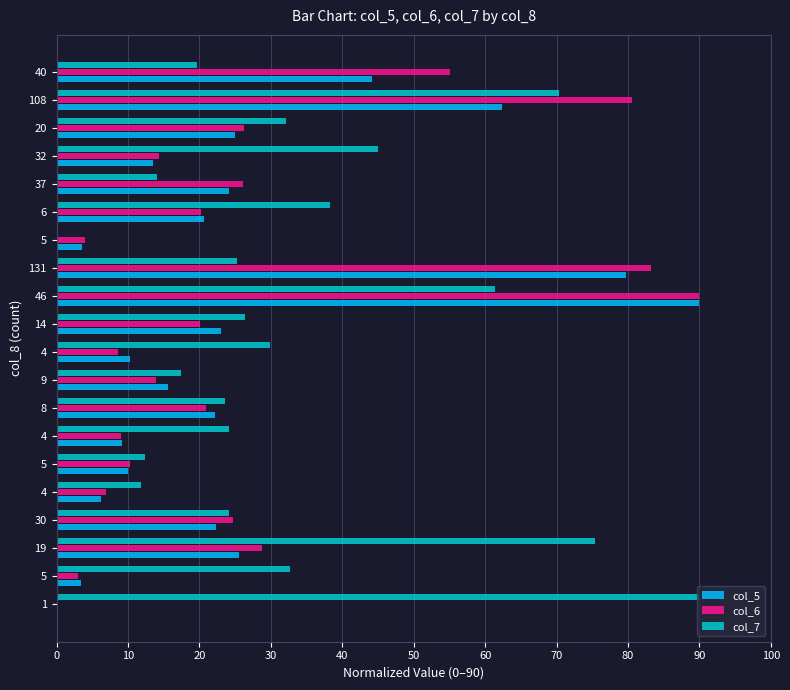

List the series in order of their overall mean, highest first.

col_7, col_6, col_5